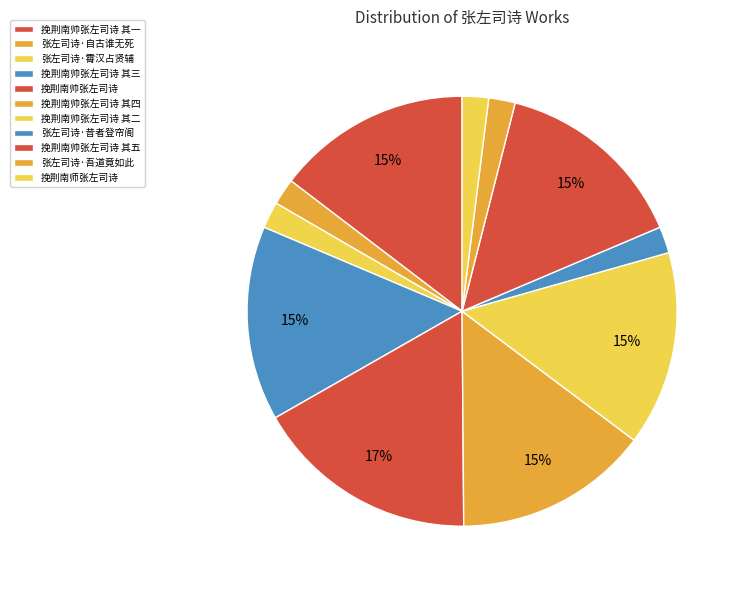

How many slices are in this pie chart?

11